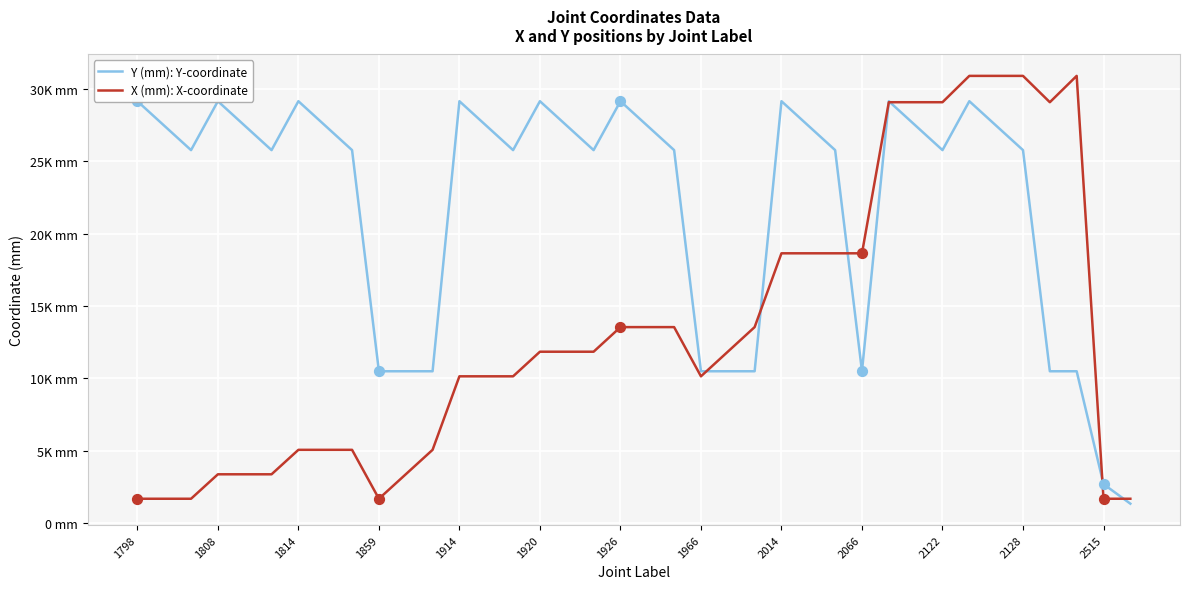

Which series has the largest Y range (max minus min)?

X (mm): X-coordinate